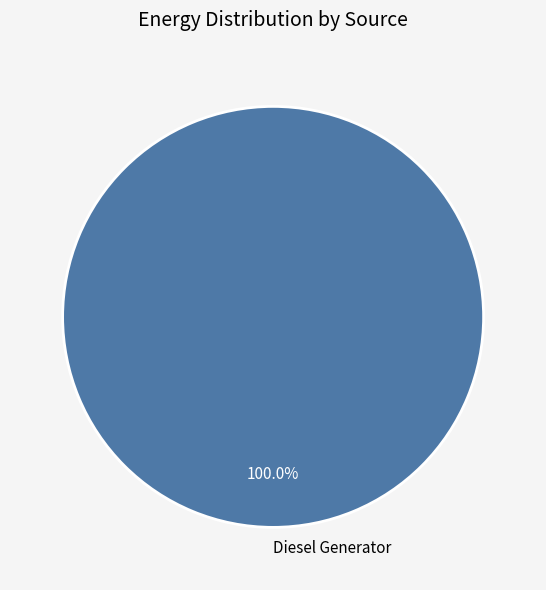

Count the number of slices in the pie.

1